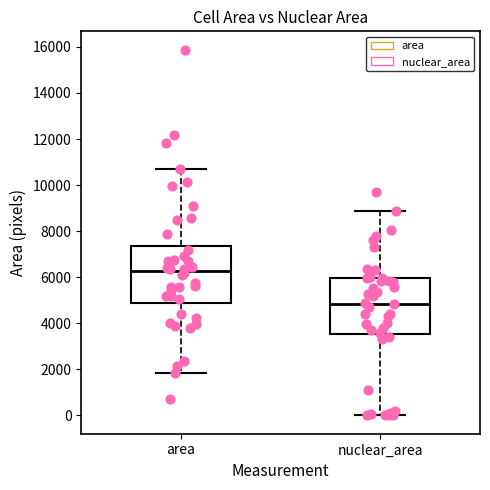

Where does the upper whisker of the box for area end on the y-axis? The values are not printed on the chart, so give them approximately, as read against the axis.

10600